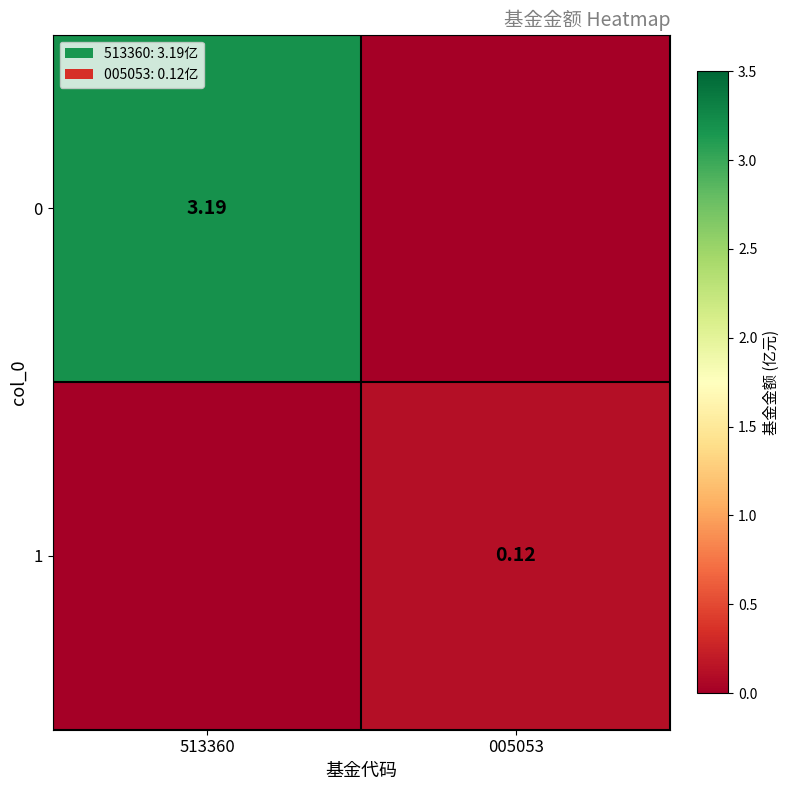

Where is 0 nearest to the value 1?

005053